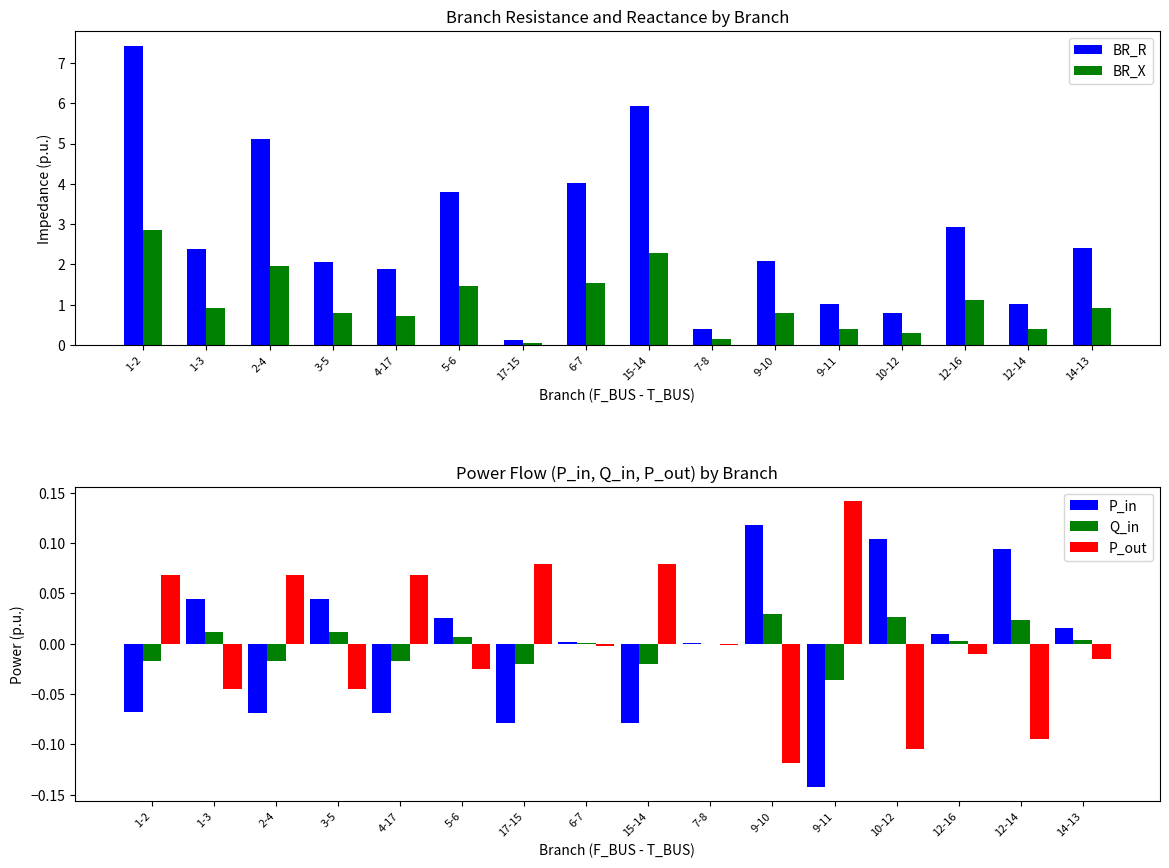

What is the maximum value shown in the chart?

7.4